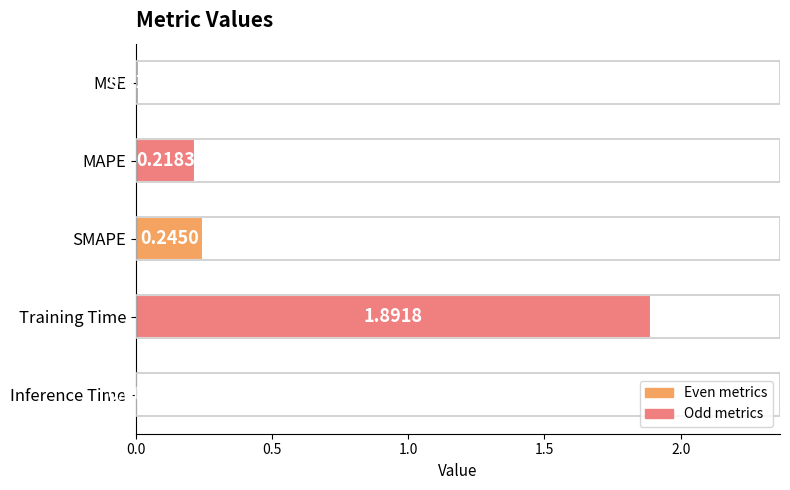

What is the label of the 5th bar from the top?

Inference Time